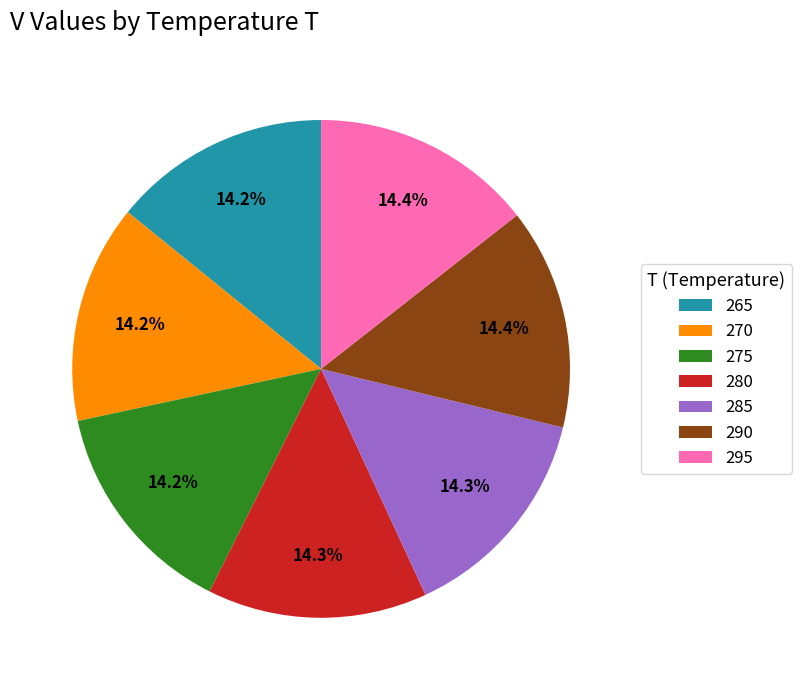

The 270 slice represents 14% of the pie. True or false?

True